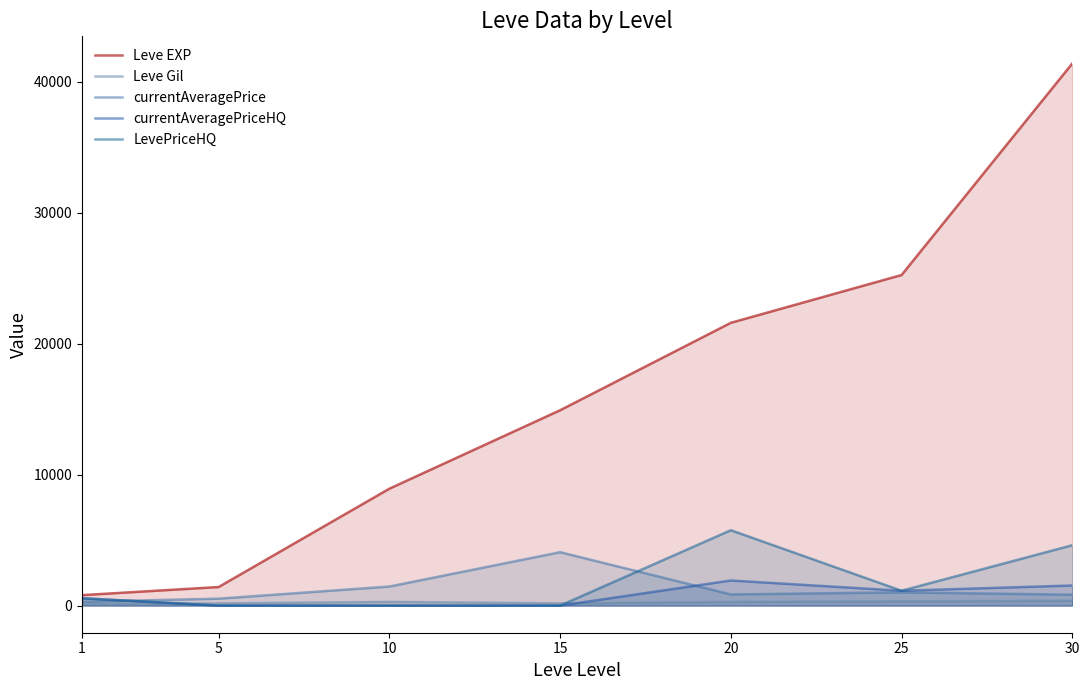

Which category has the lowest value in the LevePriceHQ series?

5